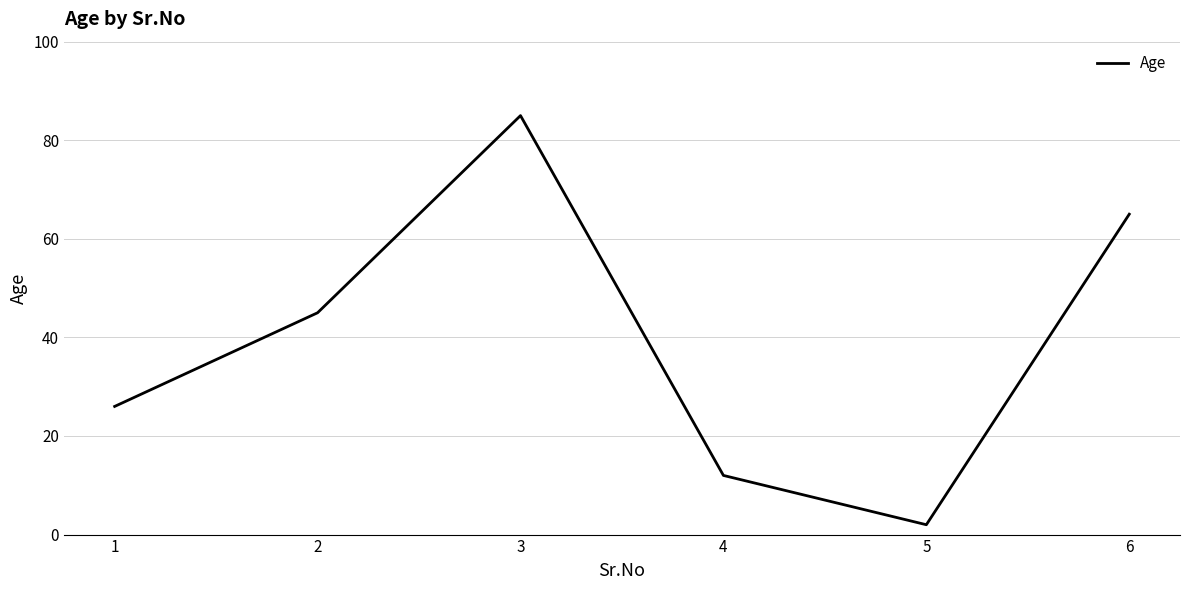

How many lines are shown in the chart?

1